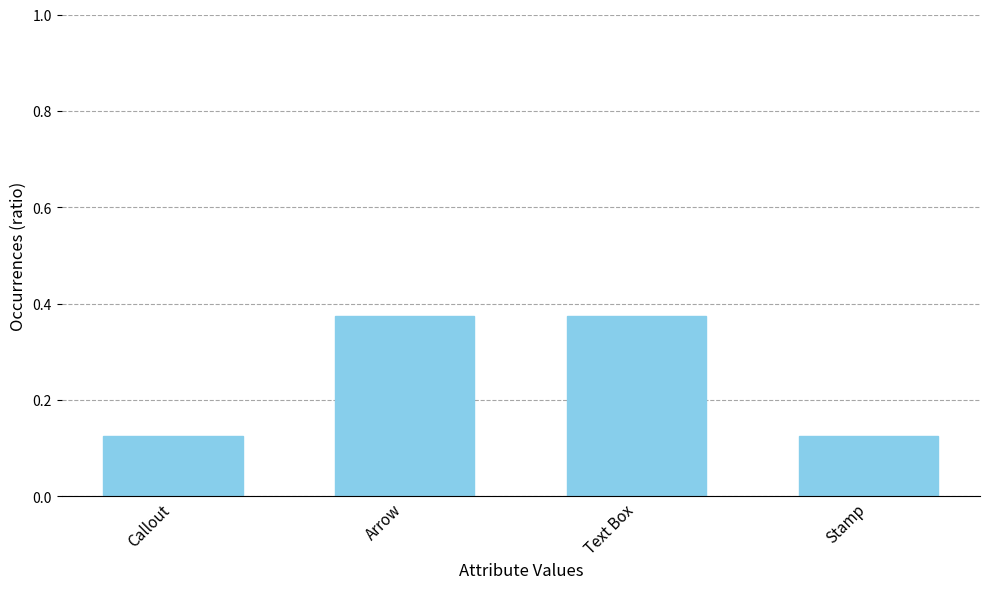

Which has a higher value, Text Box or Stamp?

Text Box